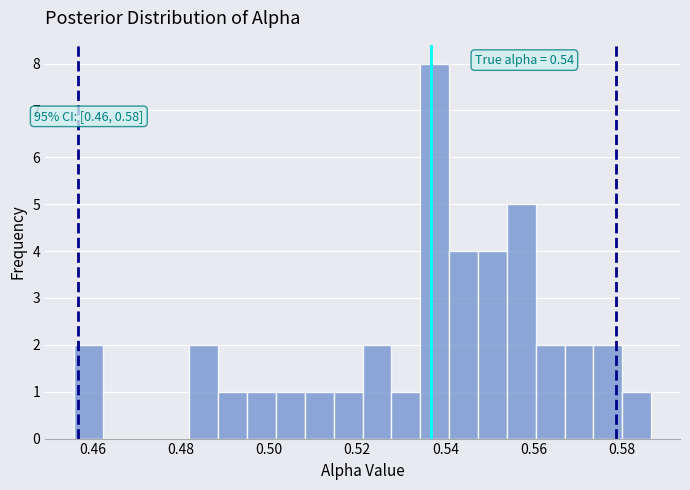

Around what value on the x-axis is the tallest bar? Give the approximate position of its centre, as read against the axis.

0.538